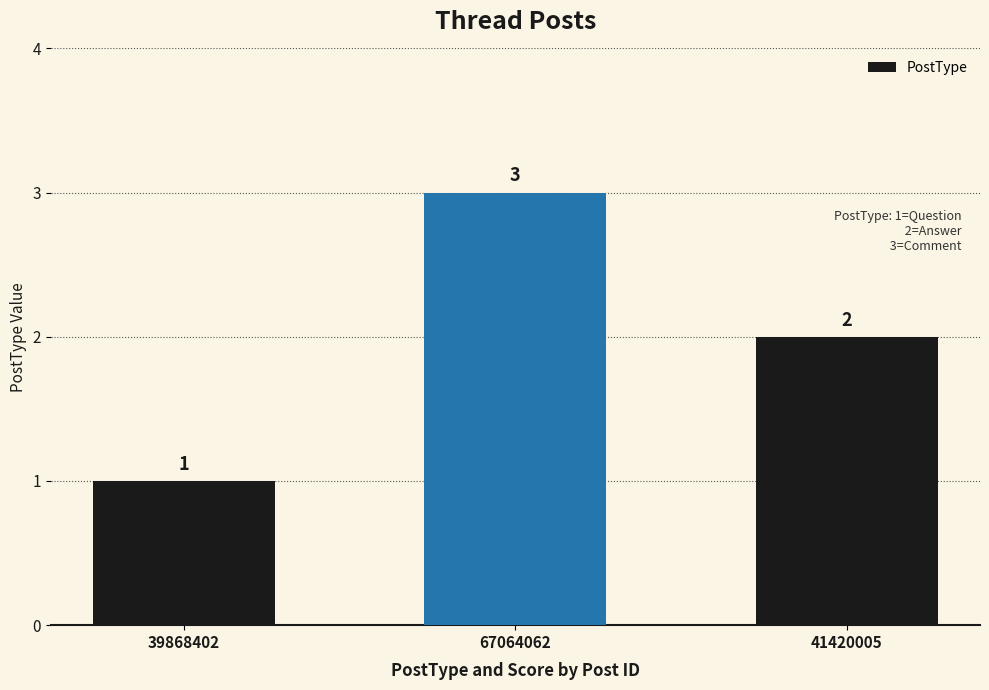

Which label corresponds to the smallest value in the chart?

39868402